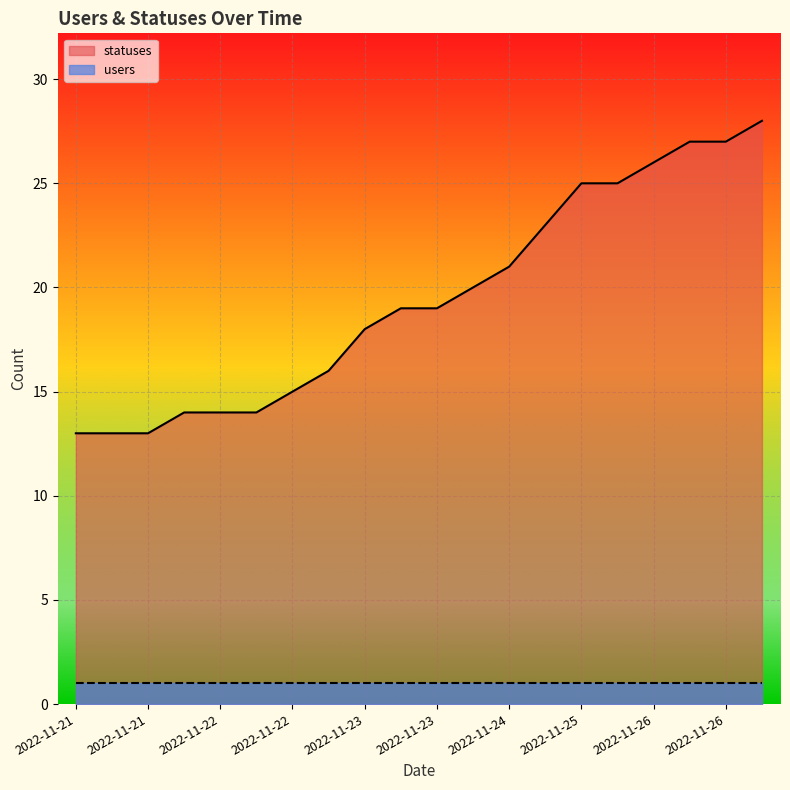

At which label is the value closest to 20?

2022-11-24